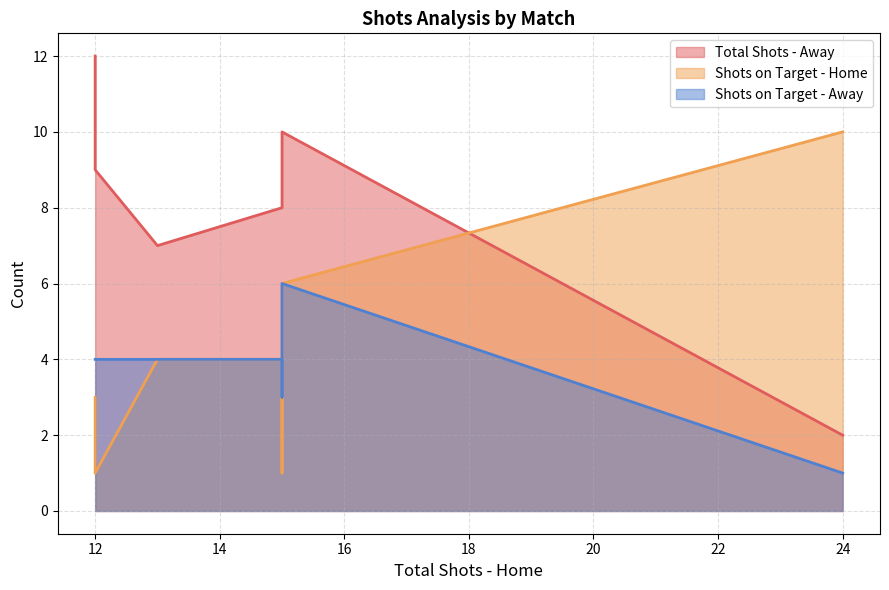

What is the label of the 7th point from the right?

12